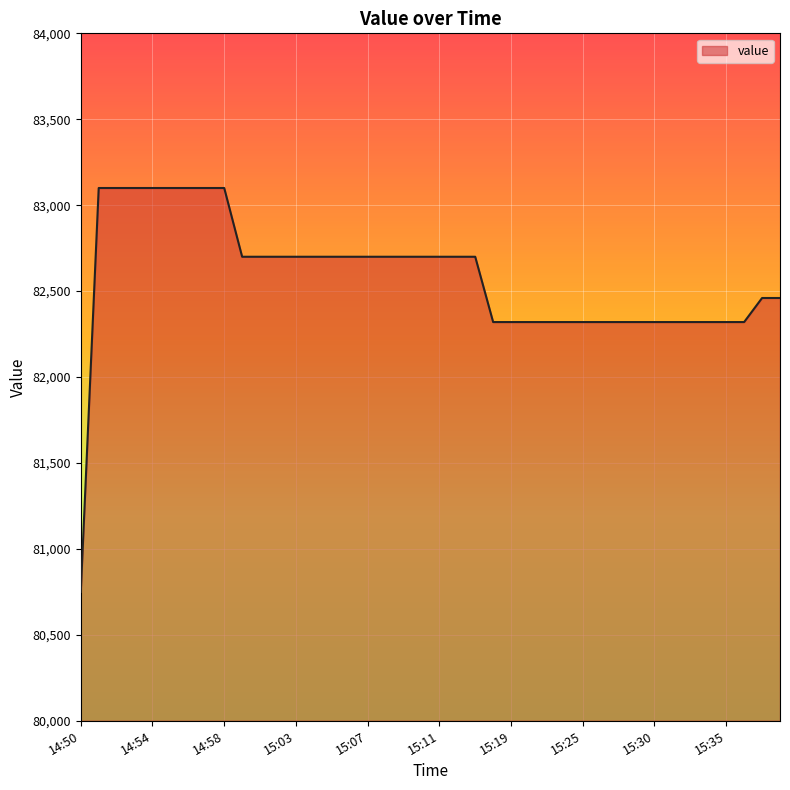

What is the sum of all values?

3303070